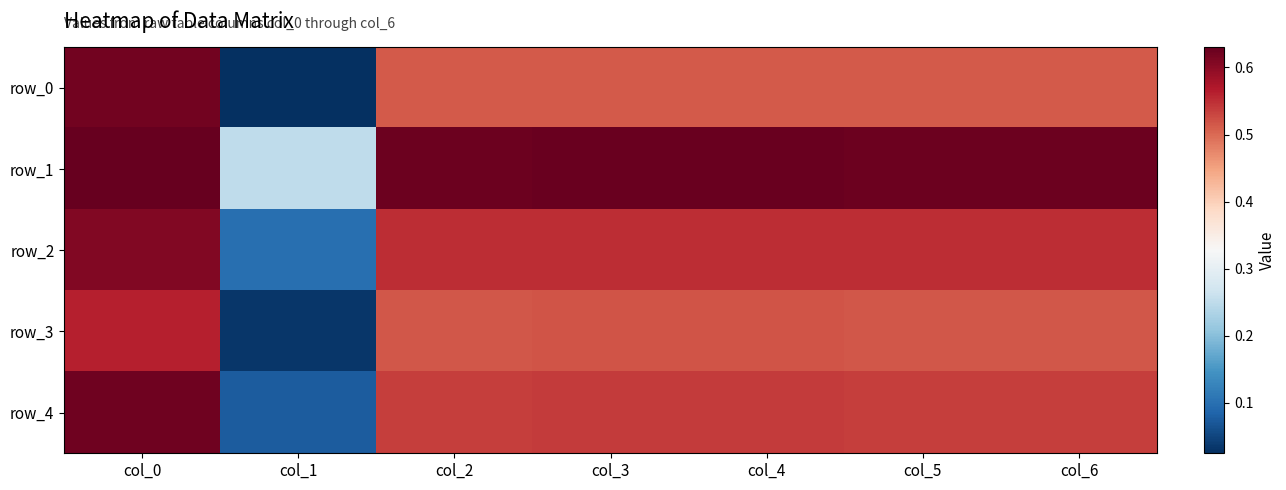

True or false: row_2 has a value of 0.6 at col_0.

True